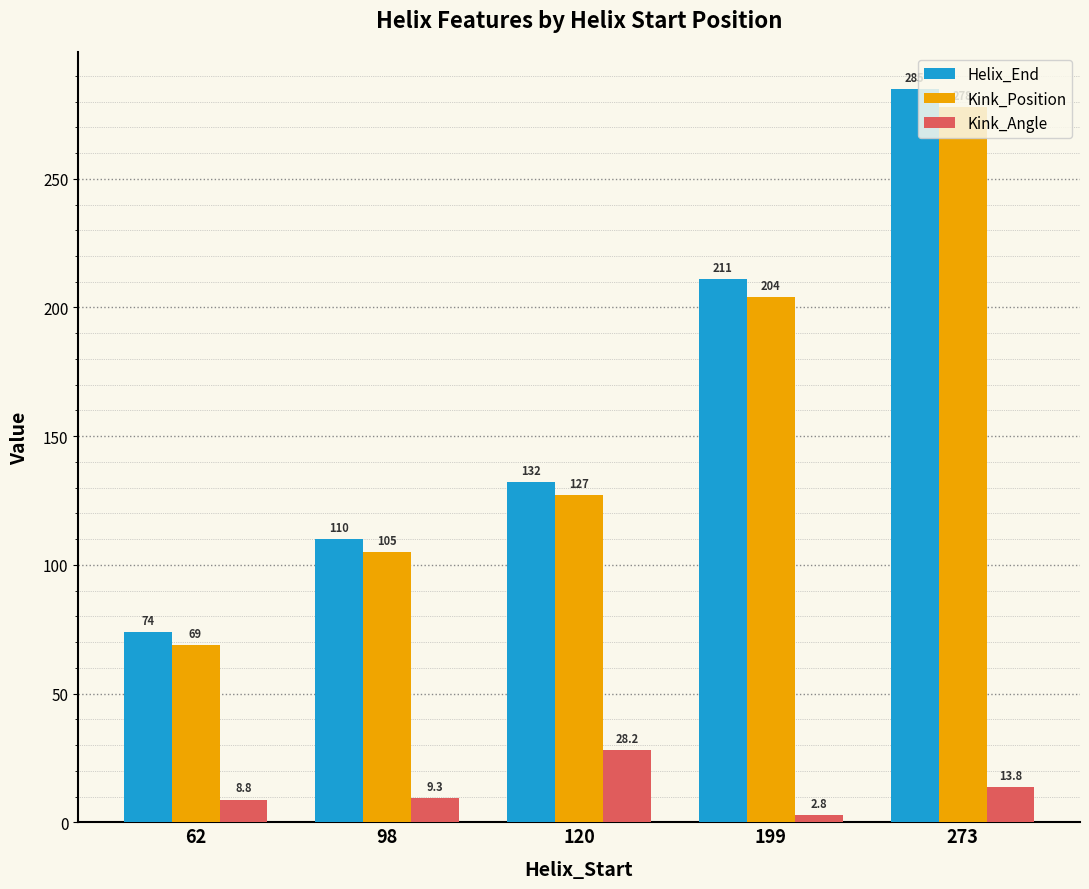

Are the bars horizontal?

No